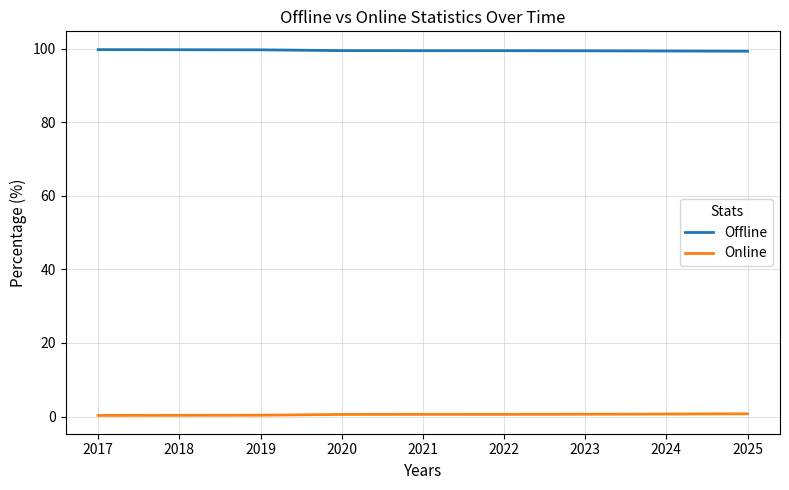

Rank the series by their maximum value, from lowest to highest.

Online, Offline